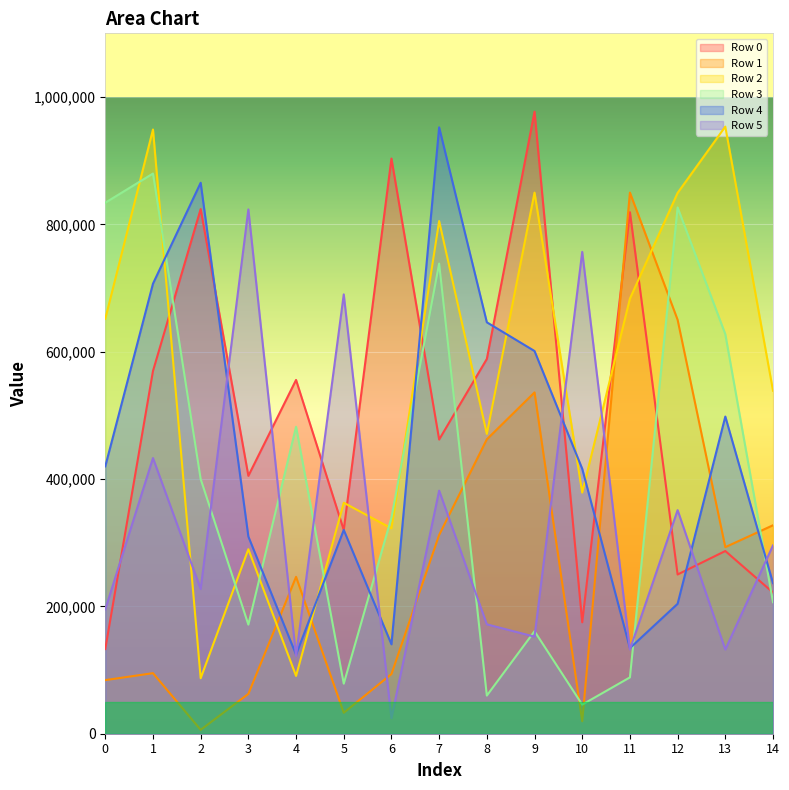

How many values in the Row 1 series are below 246350?

7